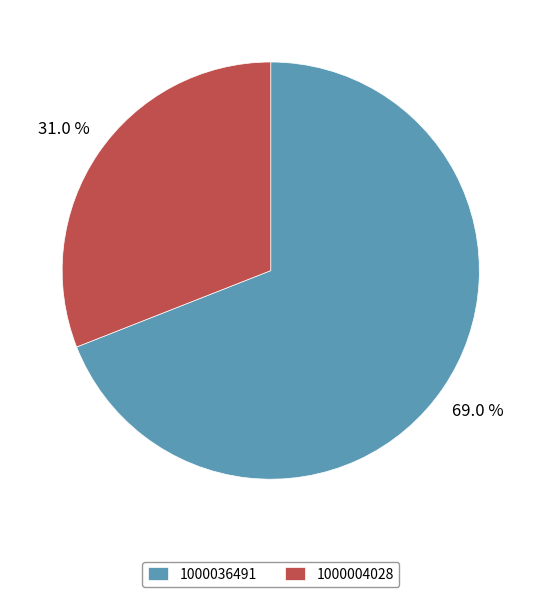

To the nearest percent, what portion does 1000004028 represent?

31%